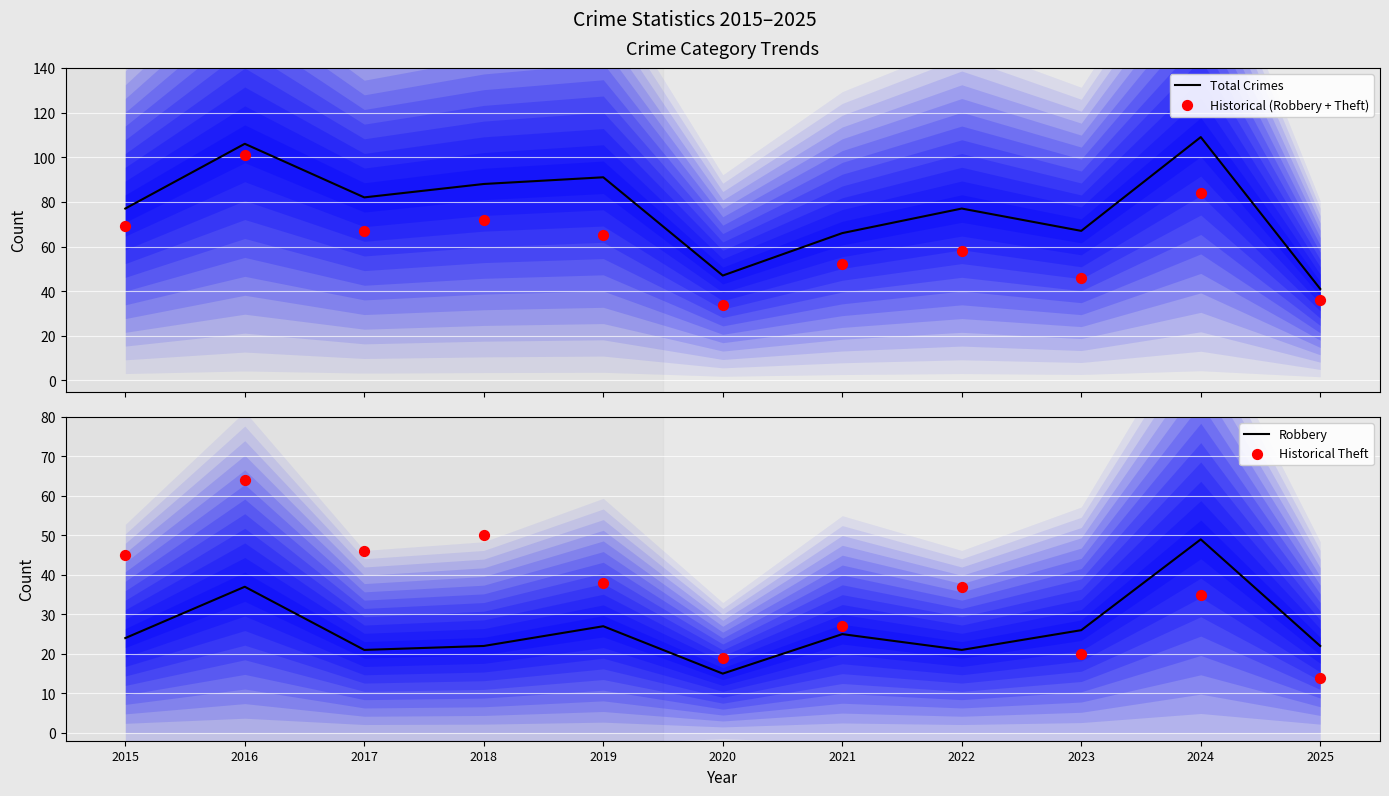

Which series reaches the maximum Y coordinate?

Total Crimes